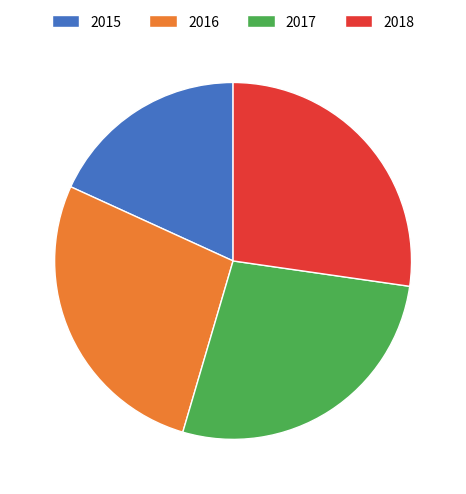

What is the ratio of the value at 2016 to the value at 2018?

1.0